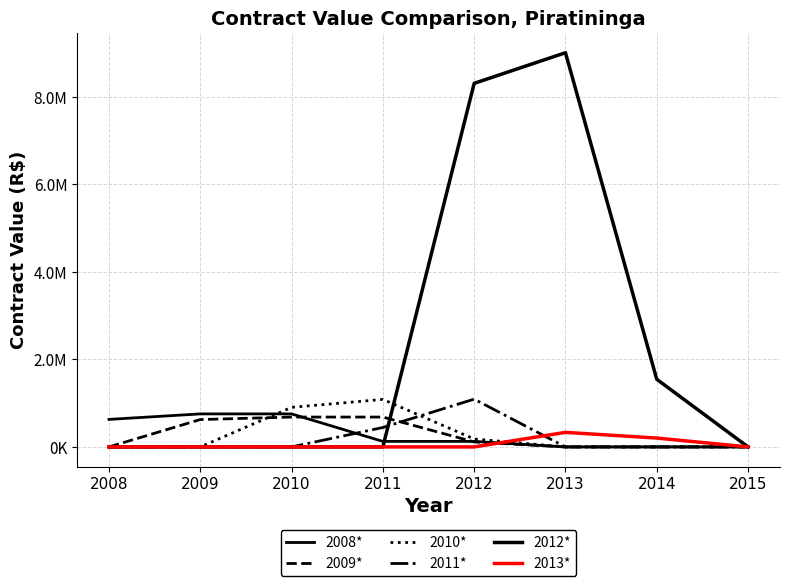

Which series ends up on top after the final intersection of 2011* and 2008*?

2011*